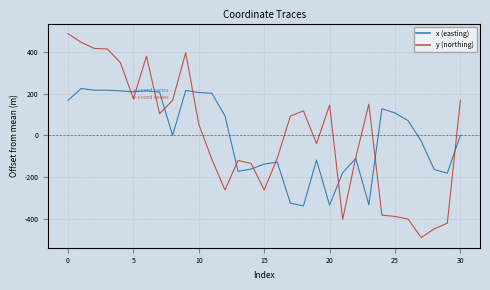

At how many categories does at least one series exceed 325?

7